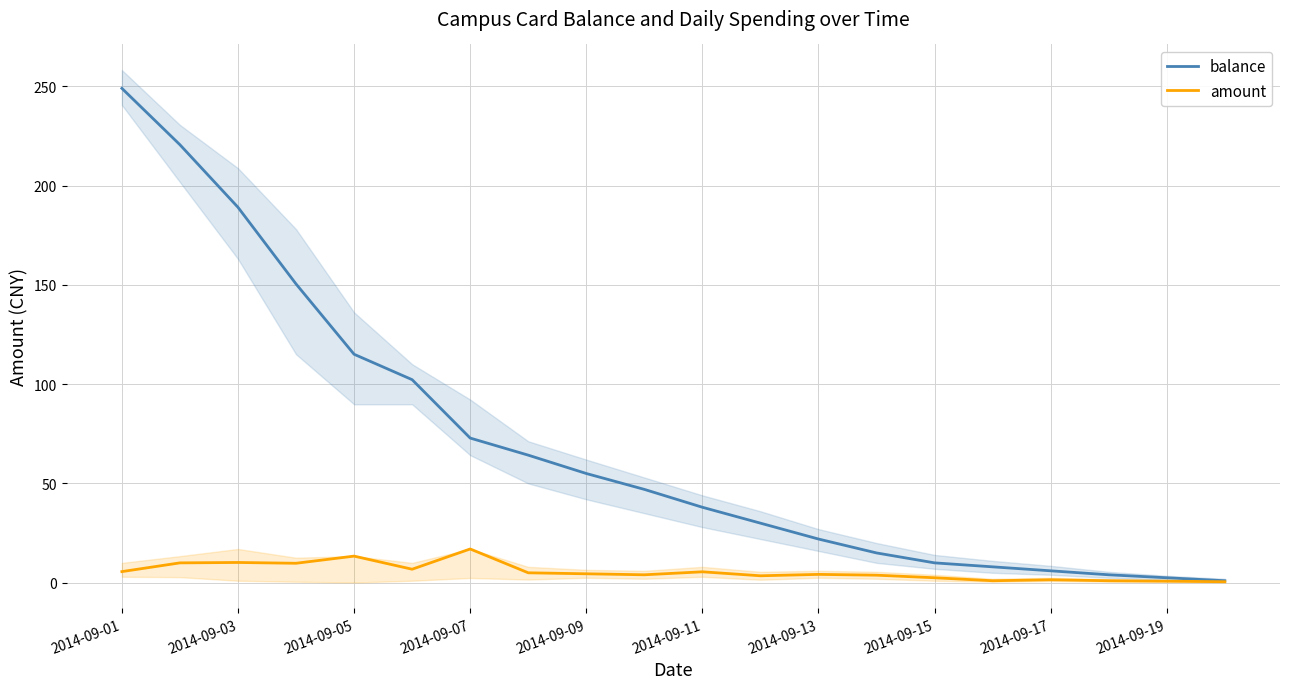

The balance series shows 115.0 at 2014-09-05. True or false?

True